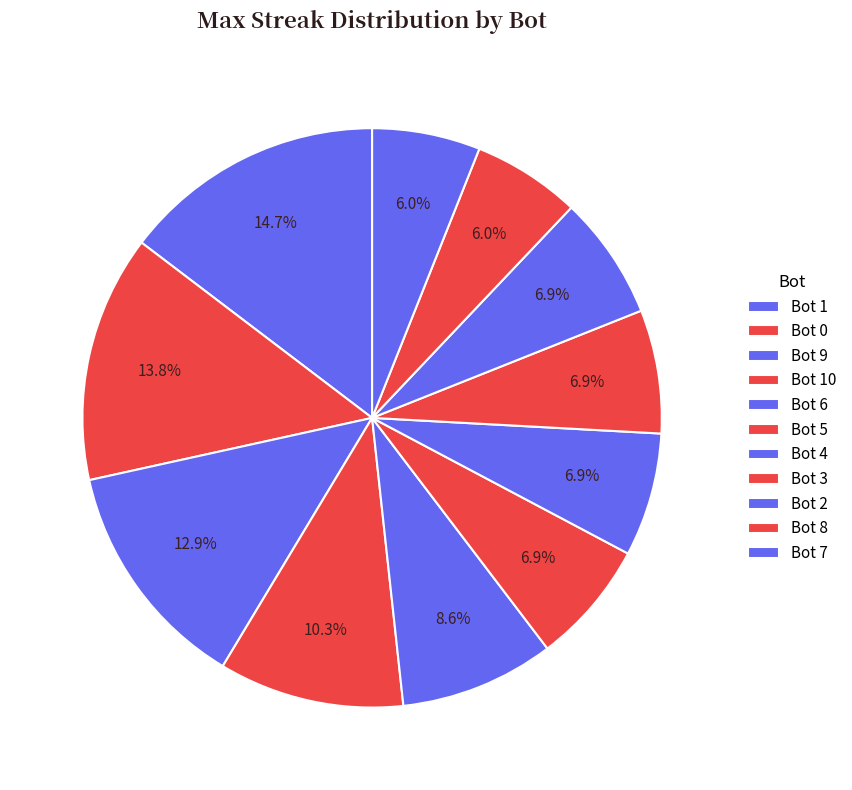

How many slices are in this pie chart?

11